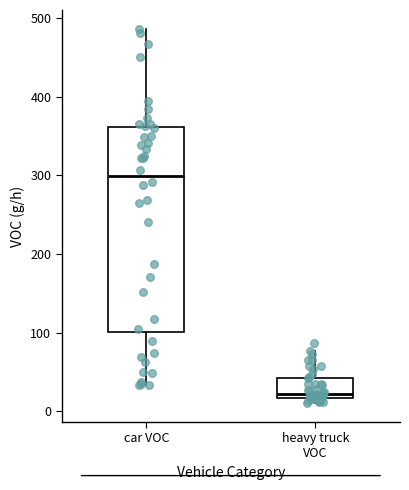

Reading left to right, read every box against the y-axis: the position of its median line, the range the box covers, and the ends of its whiskers. The values are not printed on the chart, so give them approximately, as read against the axis.

car VOC: median 300, box 100 to 360, whiskers 30 to 490
heavy truck VOC: median 20 (just above the box's lower edge), box 20 to 40, whiskers 10 to 80